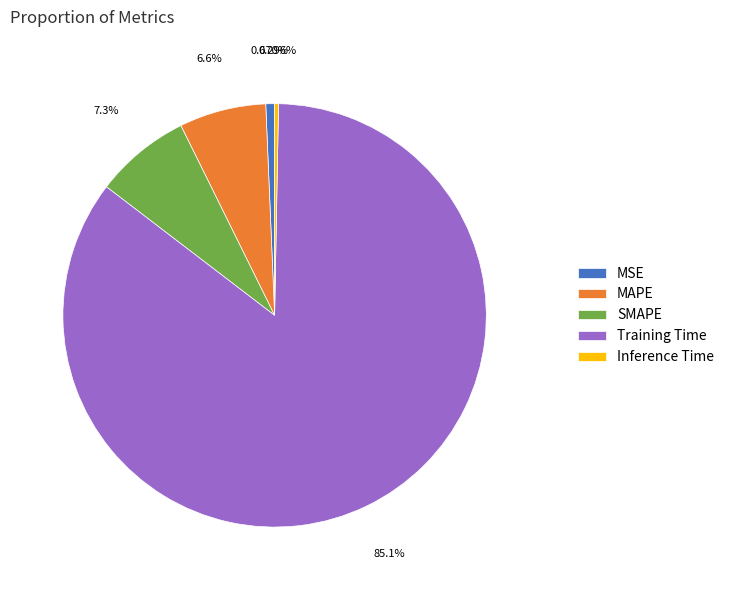

How many slices are in this pie chart?

5